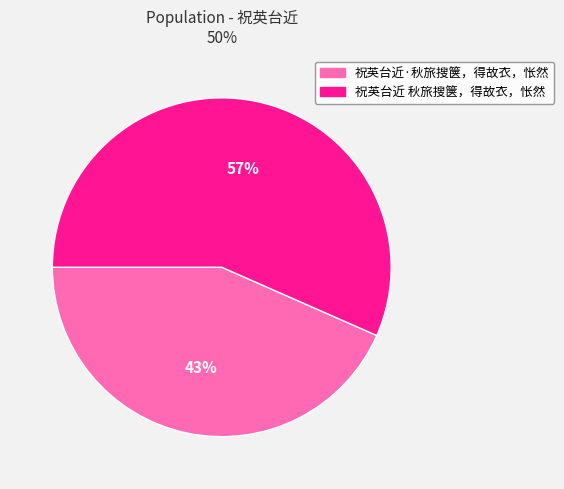

Is it true that 祝英台近·秋旅搜箧，得故衣，怅然 is 52% of the pie?

False